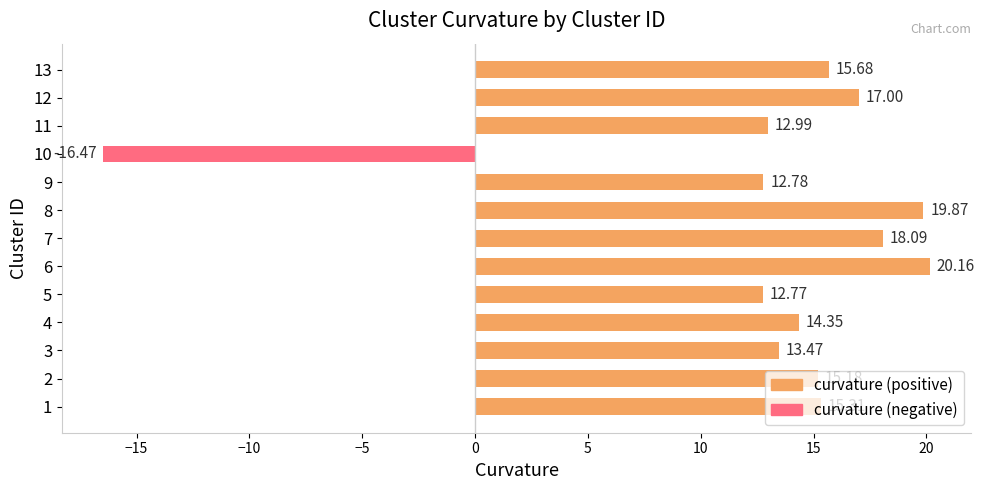

Rank the categories by value from lowest to highest.

10, 5, 9, 11, 3, 4, 2, 1, 13, 12, 7, 8, 6